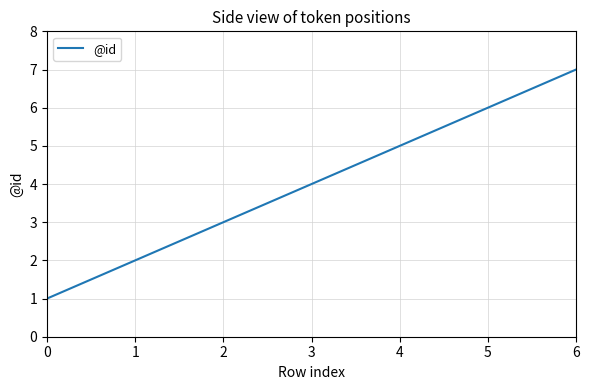

Rank the categories by value from lowest to highest.

0, 1, 2, 3, 4, 5, 6